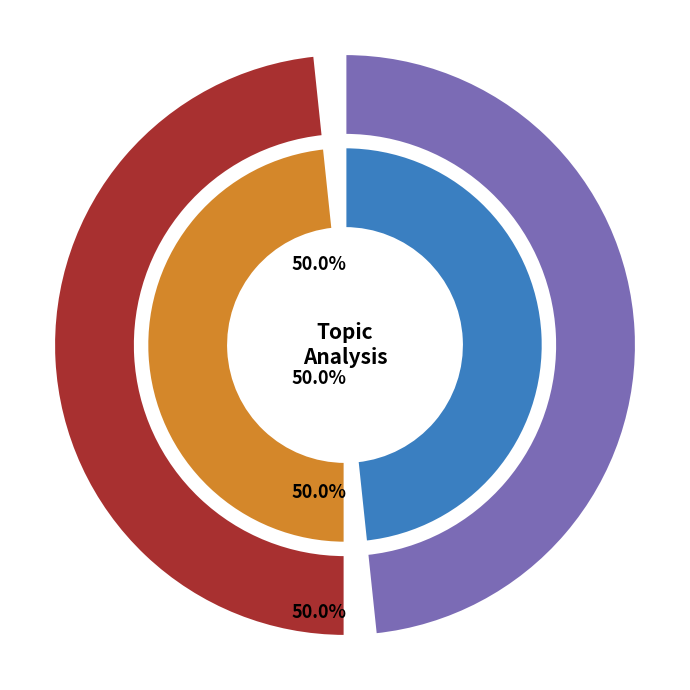

How many slices are in this pie chart?

2